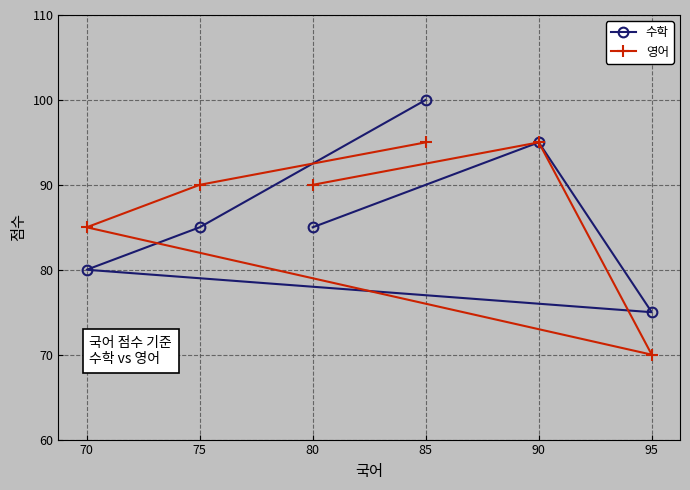

What are all the series names shown in the legend?

수학, 영어